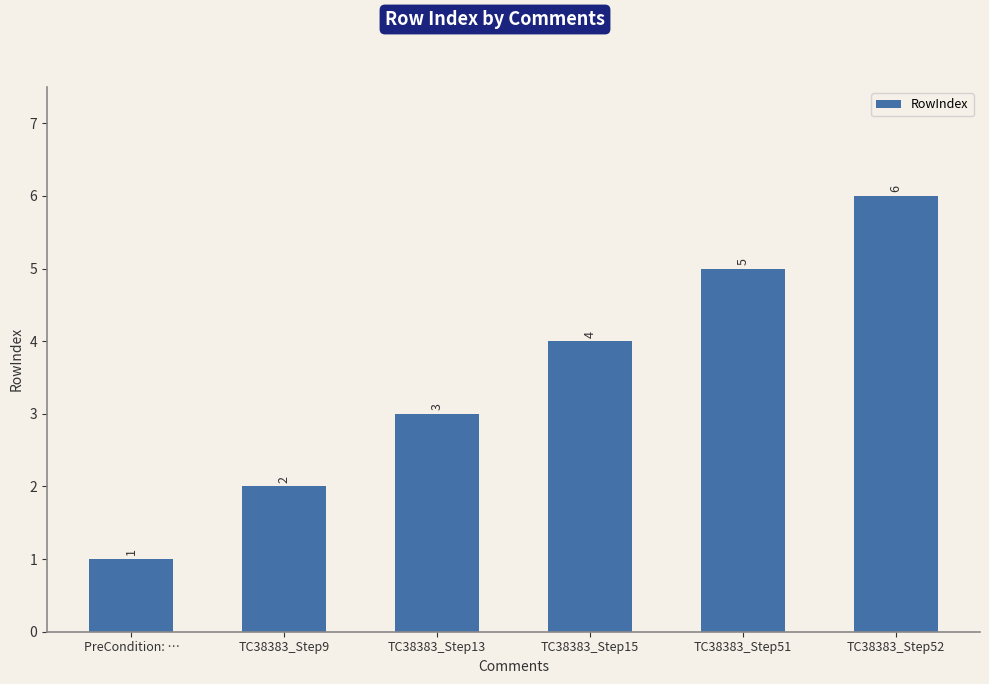

What is the difference between the maximum and second lowest values?

4